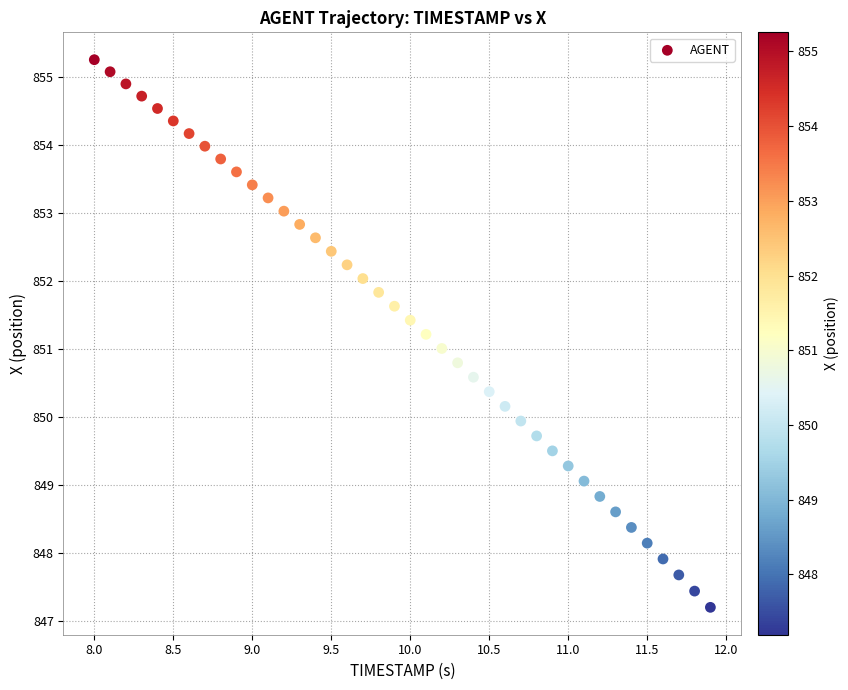

What is the range of Y values (max minus min)?

8.1